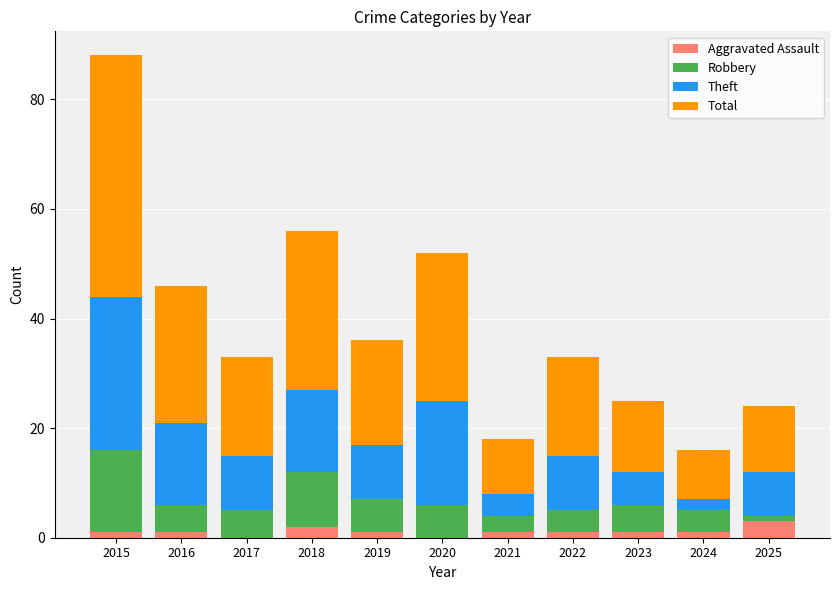

Does the chart contain stacked bars?

Yes